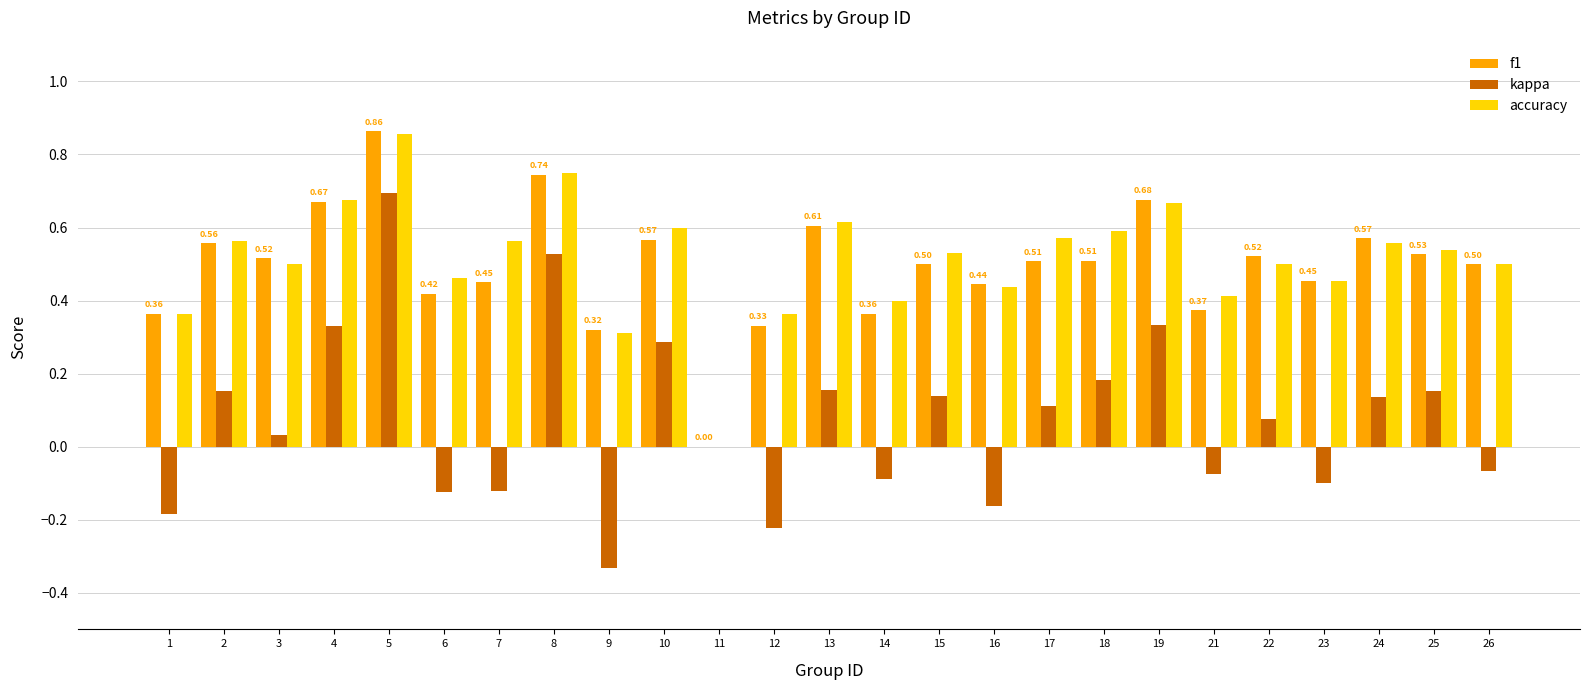

At which category is the sum across all series the highest?

5